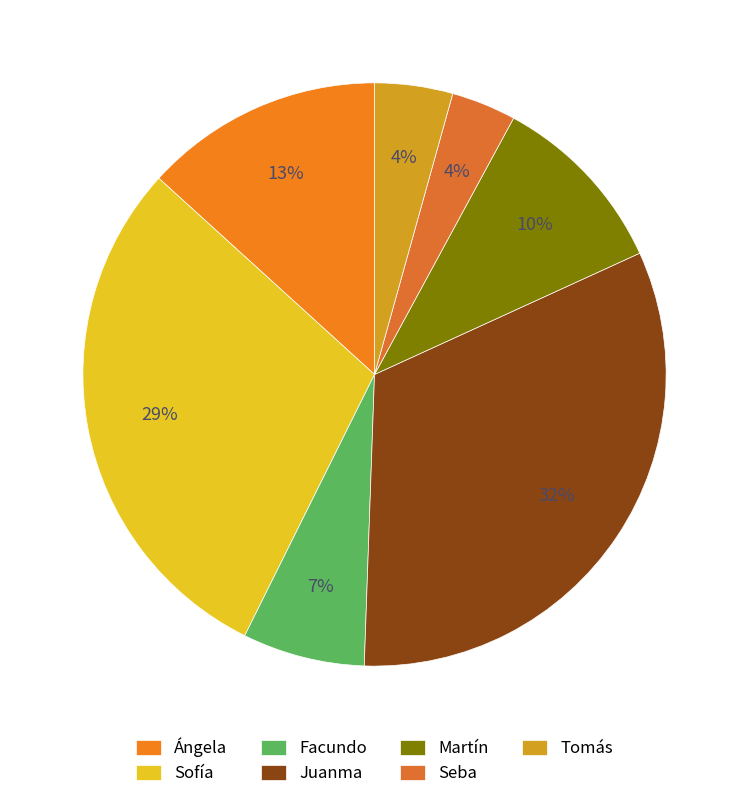

Approximately how many times larger is the value at Juanma compared to Martín?

3.2